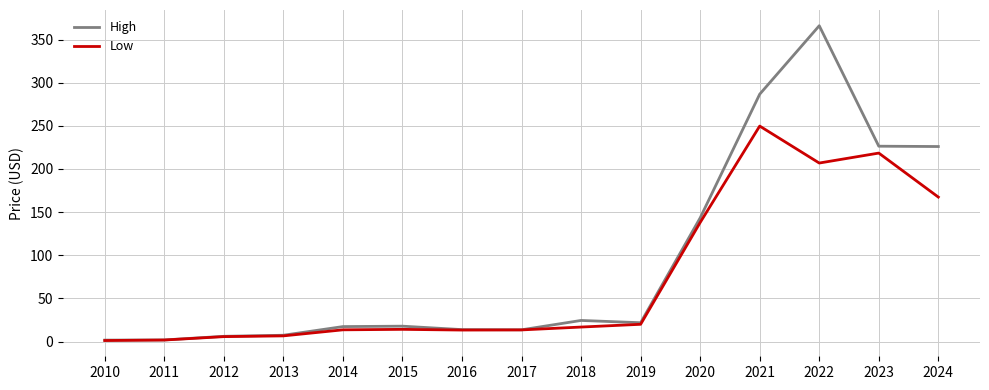

Is this an area chart (filled region under the line)?

No